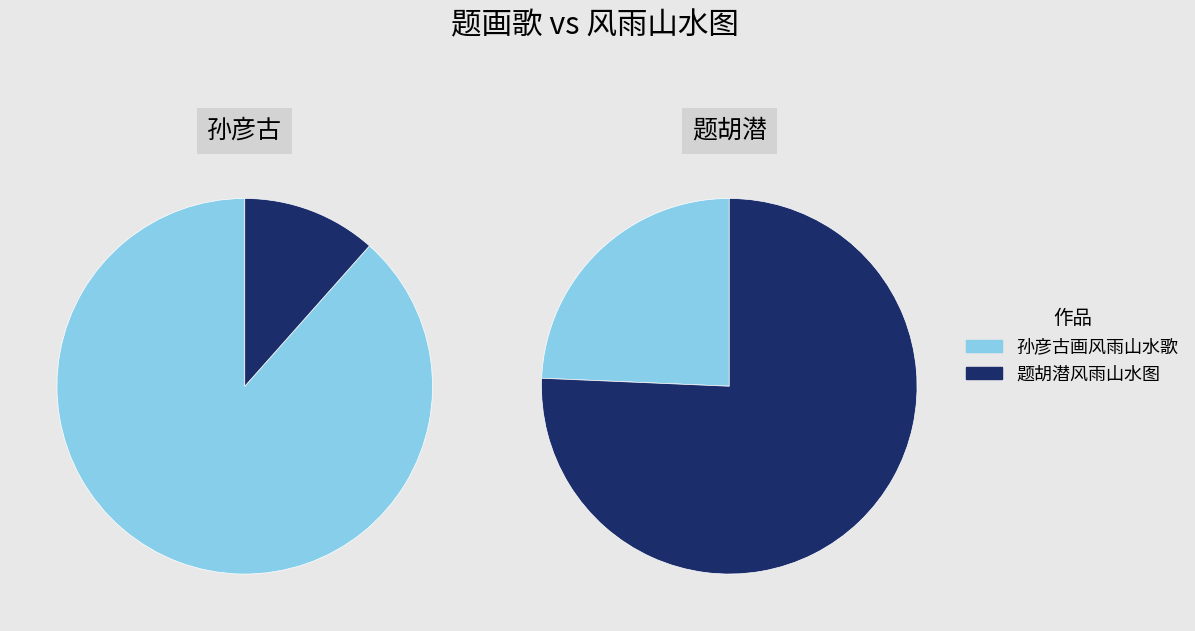

Do 题胡潜风雨山水图 and 孙彦古画风雨山水歌 together represent more than half of the pie?

Yes